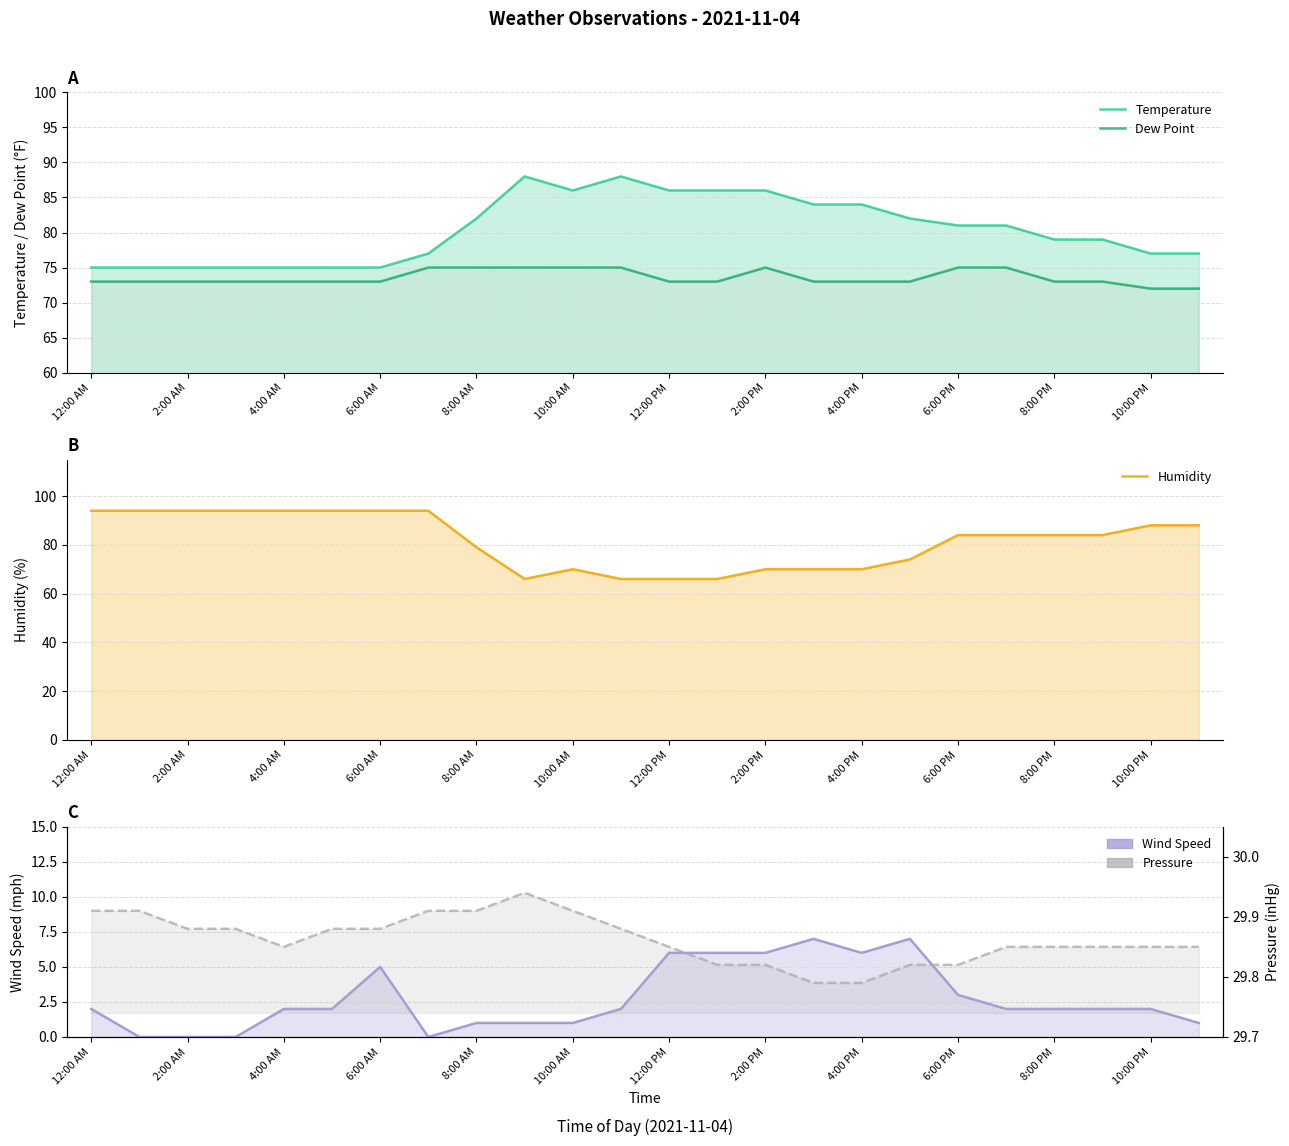

What is the value of the Humidity point at the 16th from the left?

70.0